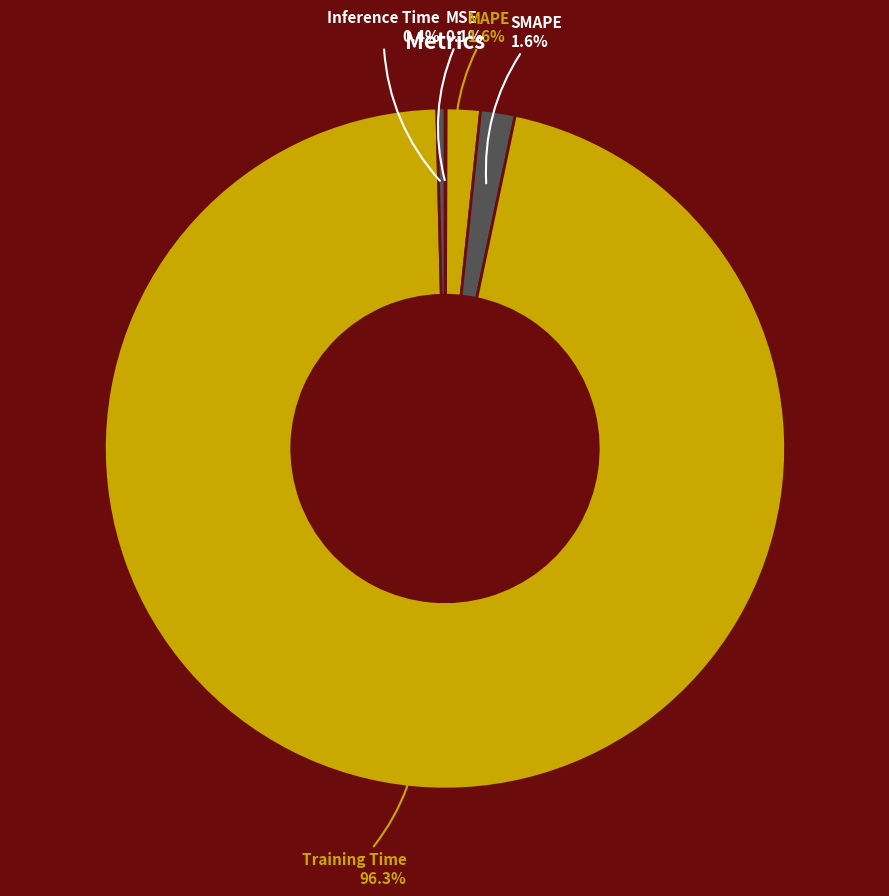

Do MAPE and Inference Time together represent more than half of the pie?

No